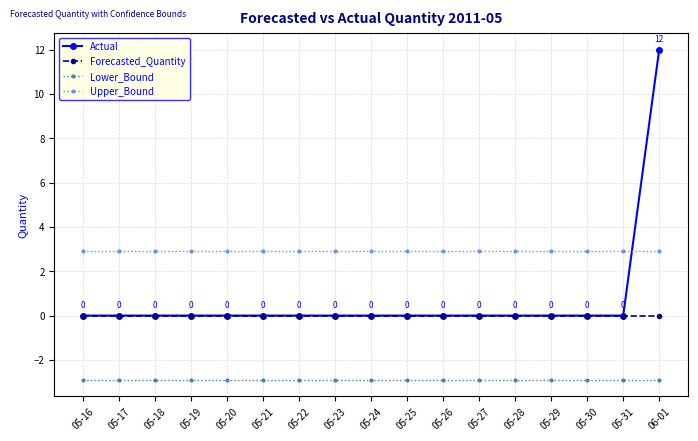

List the series in order of their peak value, lowest first.

Lower_Bound, Forecasted_Quantity, Upper_Bound, Actual